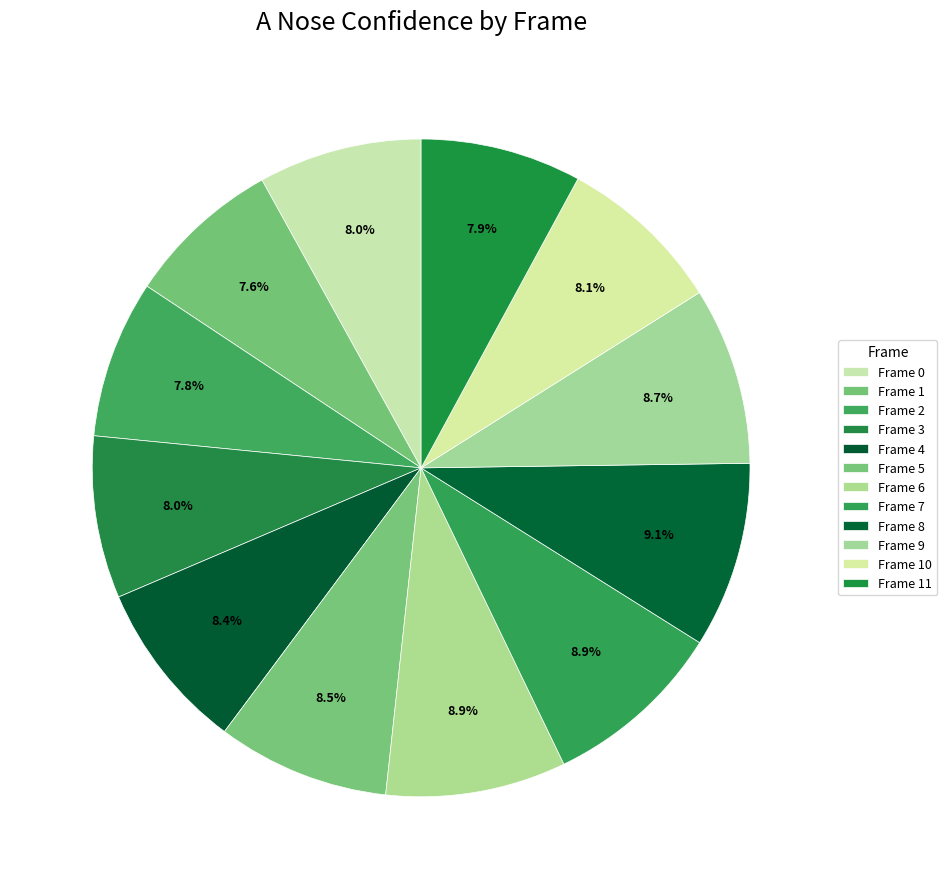

What percentage is the Frame 2 slice, to the nearest percent?

8%